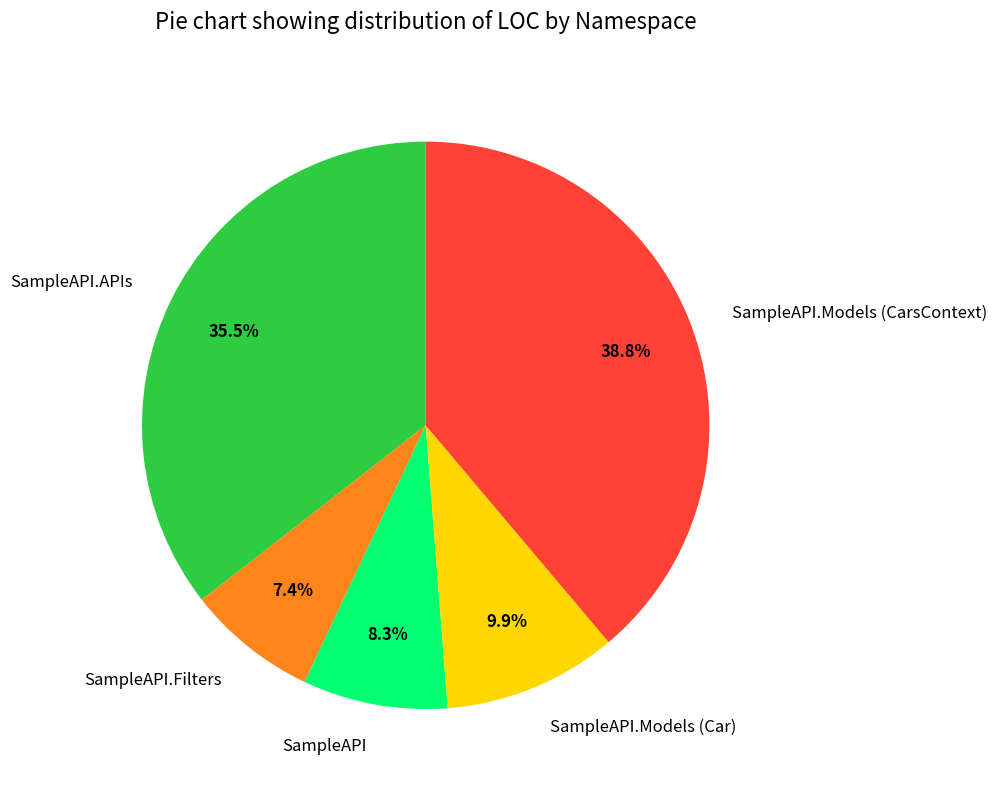

What is the largest slice in the pie chart?

SampleAPI.Models (CarsContext)